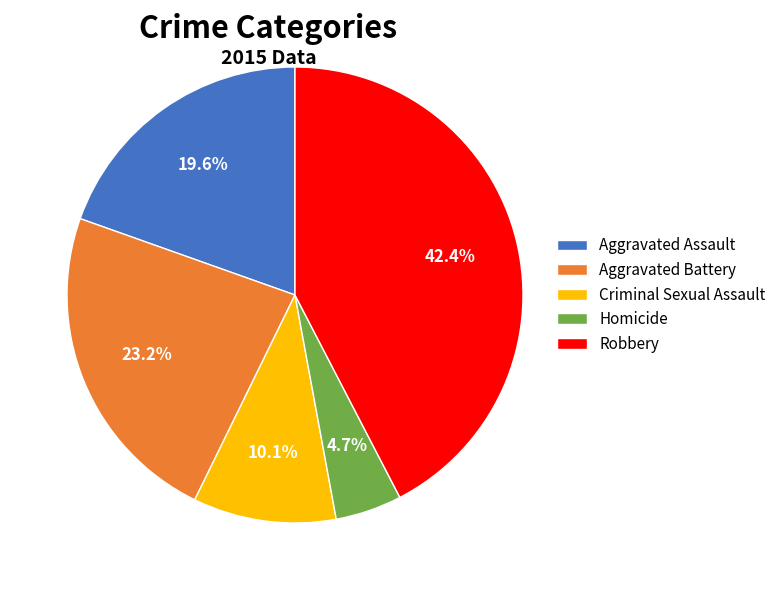

How many slices are in this pie chart?

5